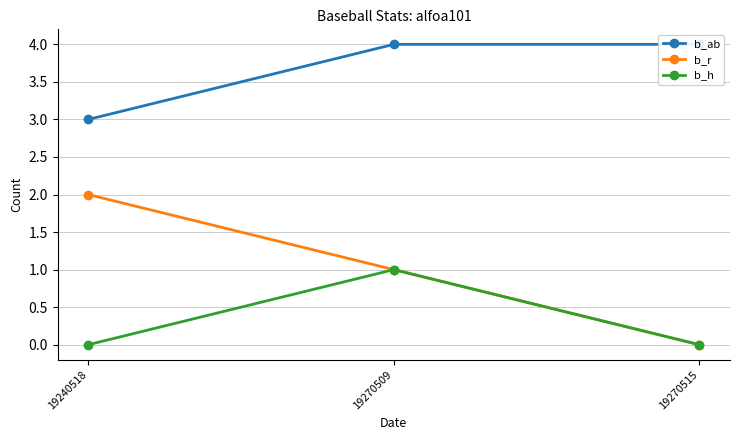

Rank the series at 19270515 from lowest to highest value.

b_r, b_h, b_ab